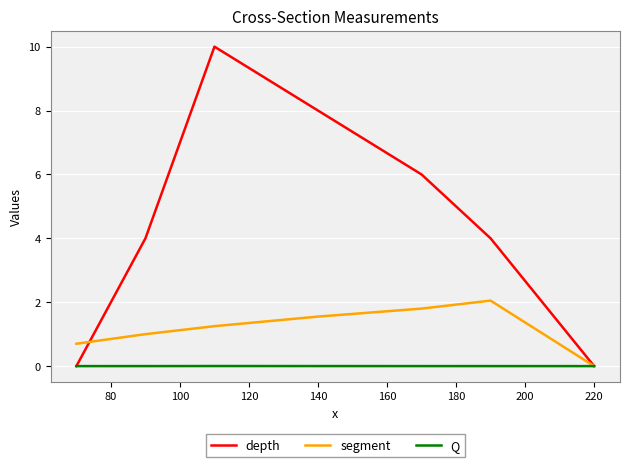

Which series has the largest range (max minus min)?

depth